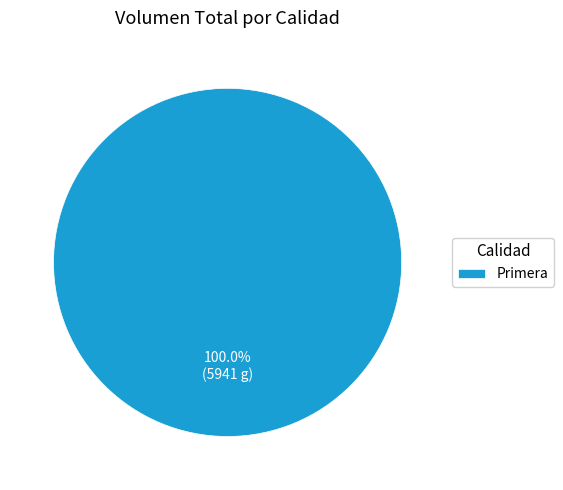

Is there any slice that represents more than half of the pie?

Yes